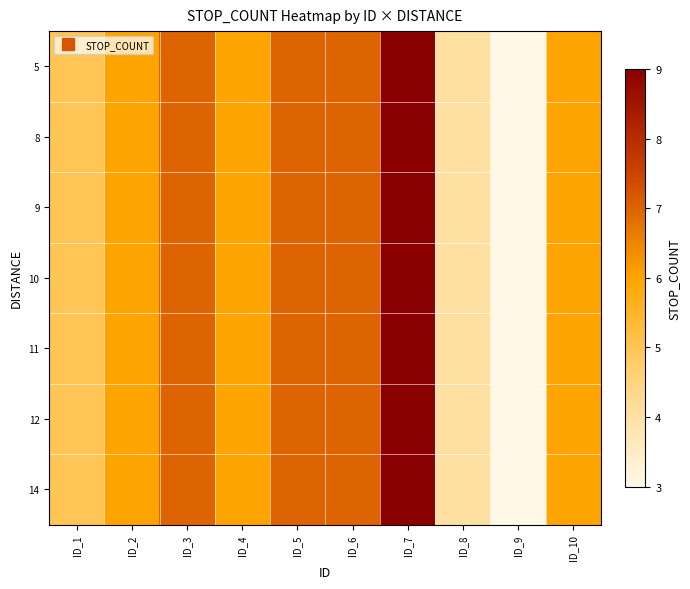

Reading left to right, transcribe all the data shown in this chart.

5: ID_1=5	ID_2=6	ID_3=7	ID_4=6	ID_5=7	ID_6=7	ID_7=9	ID_8=4	ID_9=3	ID_10=6
8: ID_1=5	ID_2=6	ID_3=7	ID_4=6	ID_5=7	ID_6=7	ID_7=9	ID_8=4	ID_9=3	ID_10=6
9: ID_1=5	ID_2=6	ID_3=7	ID_4=6	ID_5=7	ID_6=7	ID_7=9	ID_8=4	ID_9=3	ID_10=6
10: ID_1=5	ID_2=6	ID_3=7	ID_4=6	ID_5=7	ID_6=7	ID_7=9	ID_8=4	ID_9=3	ID_10=6
11: ID_1=5	ID_2=6	ID_3=7	ID_4=6	ID_5=7	ID_6=7	ID_7=9	ID_8=4	ID_9=3	ID_10=6
12: ID_1=5	ID_2=6	ID_3=7	ID_4=6	ID_5=7	ID_6=7	ID_7=9	ID_8=4	ID_9=3	ID_10=6
14: ID_1=5	ID_2=6	ID_3=7	ID_4=6	ID_5=7	ID_6=7	ID_7=9	ID_8=4	ID_9=3	ID_10=6